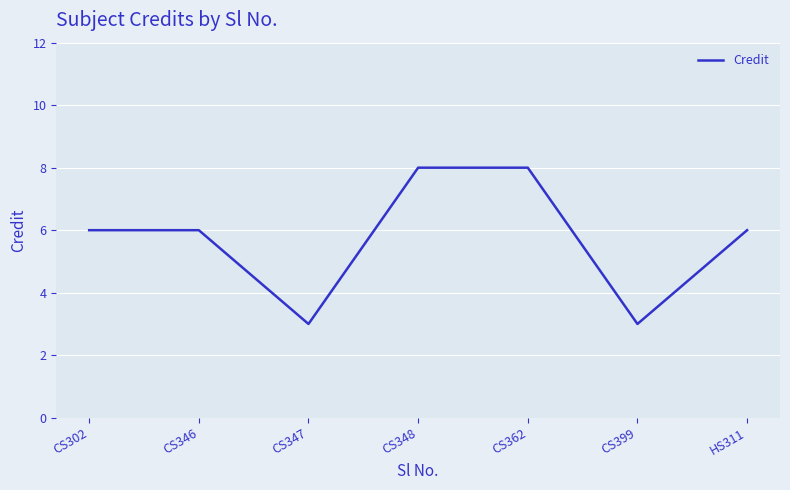

The chart shows a value of 4 at CS399. True or false?

False